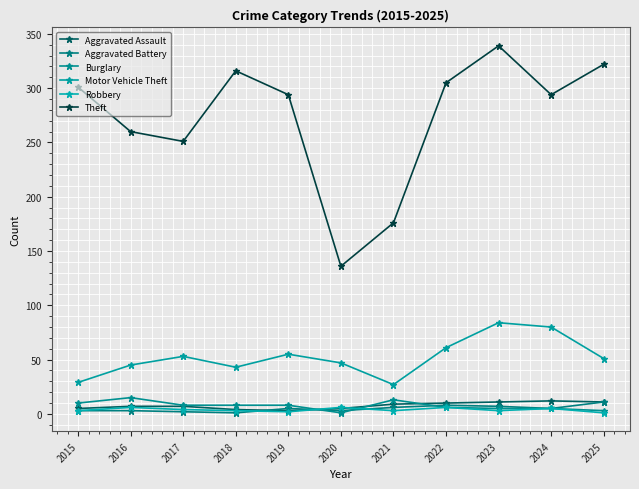

List the labels in order of Aggravated Battery value, largest first.

2025, 2022, 2023, 2021, 2019, 2024, 2015, 2016, 2020, 2017, 2018